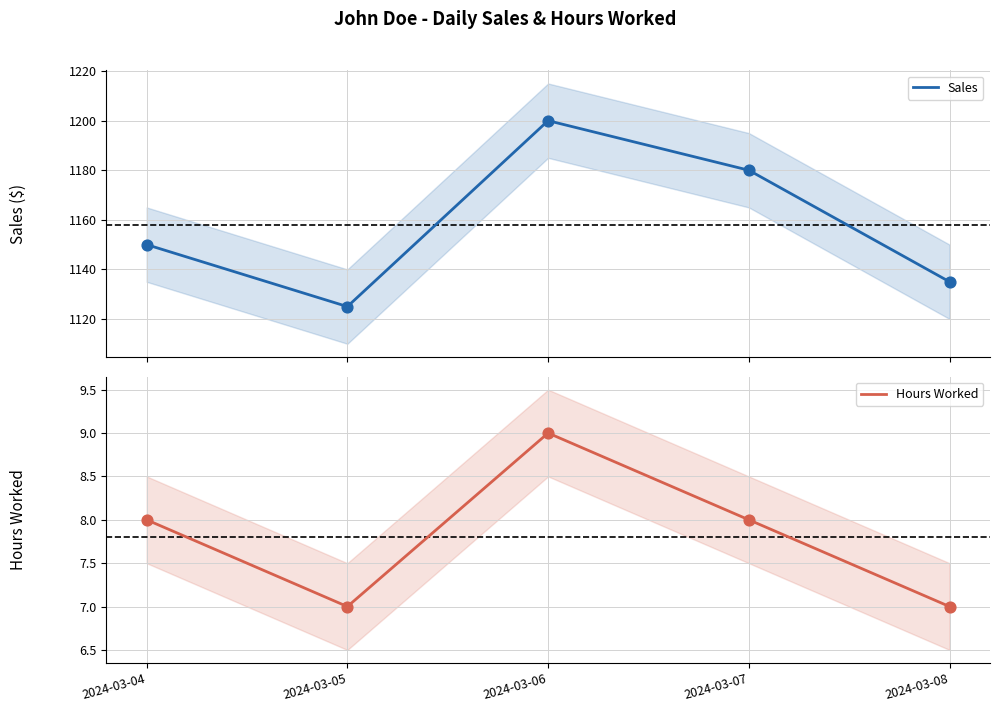

Is the value of Sales at 2024-03-08 greater than the value of Hours Worked at 2024-03-04?

Yes